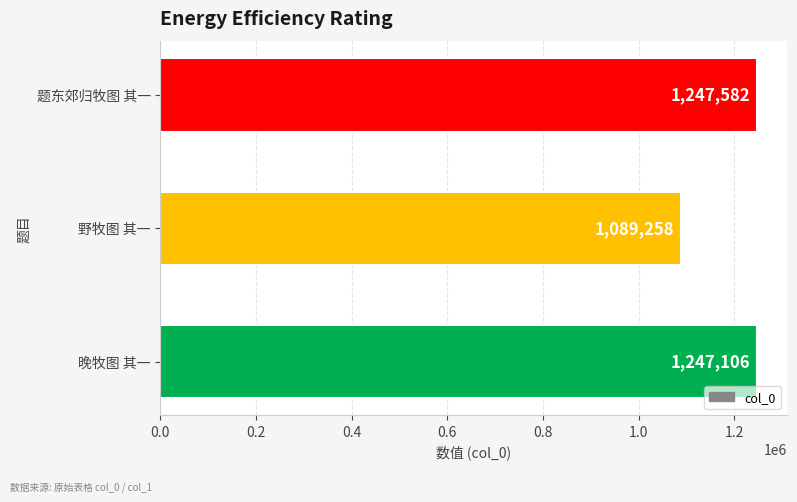

Rank the categories by value from highest to lowest.

题东郊归牧图 其一, 晚牧图 其一, 野牧图 其一